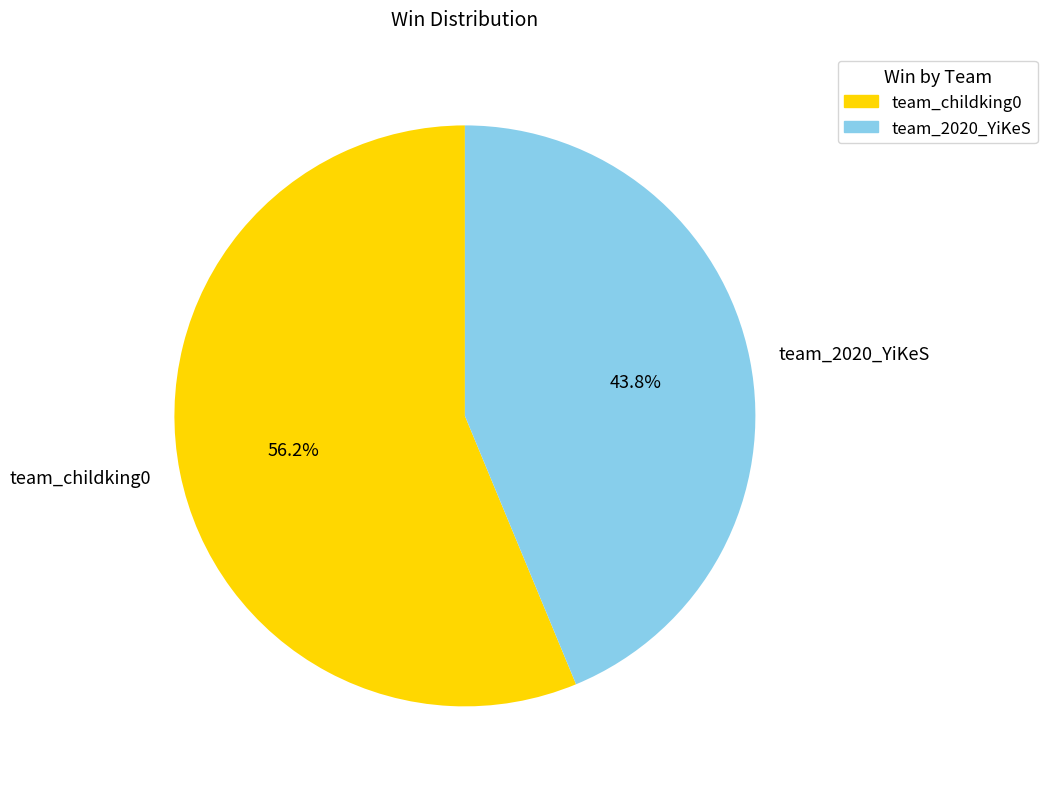

Between team_2020_YiKeS and team_childking0, which is larger?

team_childking0